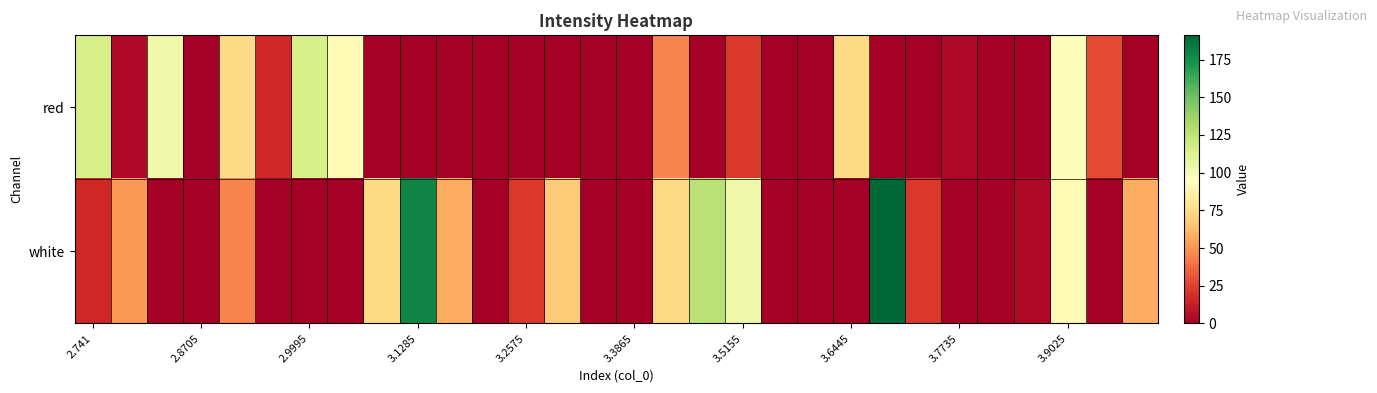

Reading left to right, extract all data points from this chart.

red: 115.2	4.3	103.5	0.0	74.3	16.0	115.2	91.8	0.0	0.0	0.0	0.0	0.0	0.0	0.0	0.0	45.2	0.0	21.8	0.0	0.0	74.3	0.0	0.0	4.3	0.0	0.0	97.7	27.7	0.0
white: 16.0	51.0	0.0	0.0	45.2	0.0	0.0	0.0	74.3	179.4	56.8	0.0	21.8	68.5	0.0	0.0	74.3	126.9	103.5	0.0	0.0	0.0	191.1	21.8	0.0	0.0	4.3	91.8	0.0	56.8